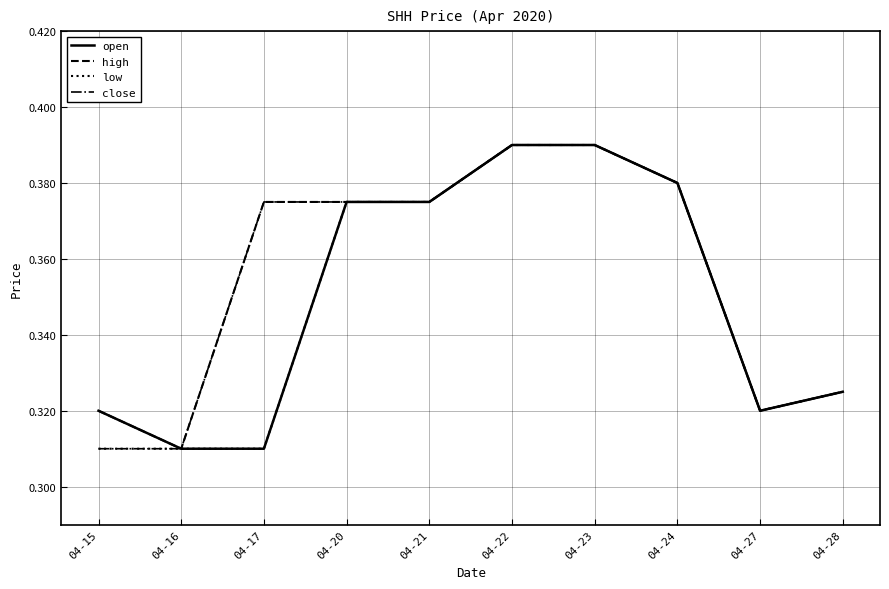

The value of low at 04-23 is 0.2. True or false?

False